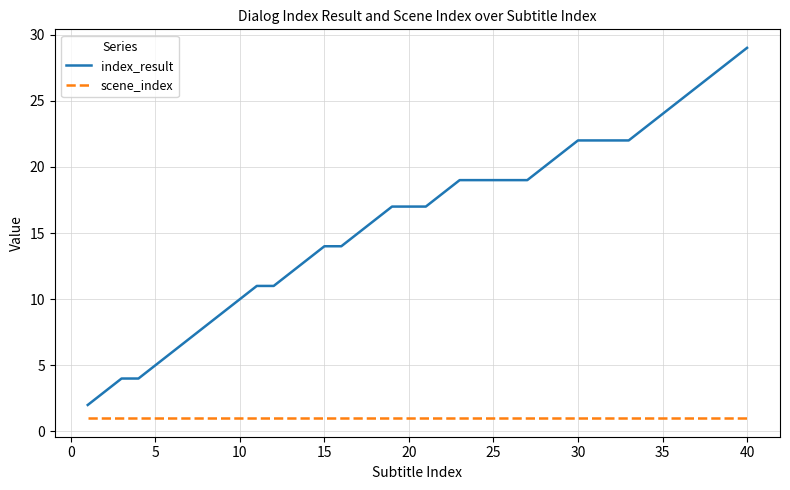

List the series in order of their overall mean, highest first.

index_result, scene_index